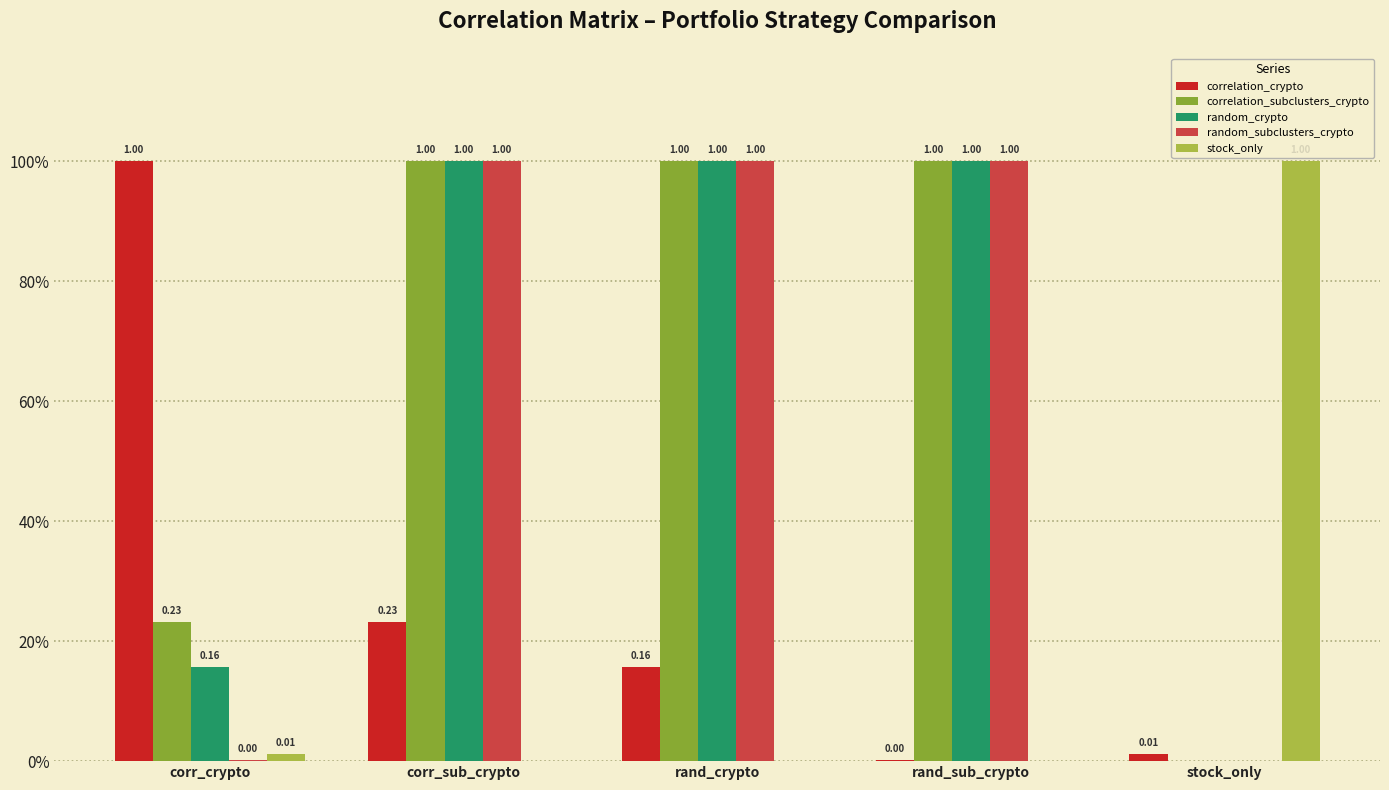

What are all the series names shown in the legend?

correlation_crypto, correlation_subclusters_crypto, random_crypto, random_subclusters_crypto, stock_only